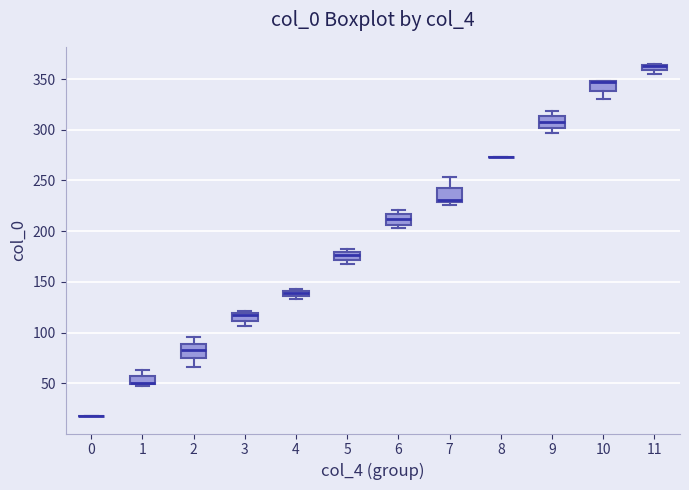

Where is the lower edge of the box at x = 6 on the y-axis? The values are not printed on the chart, so give them approximately, as read against the axis.

205